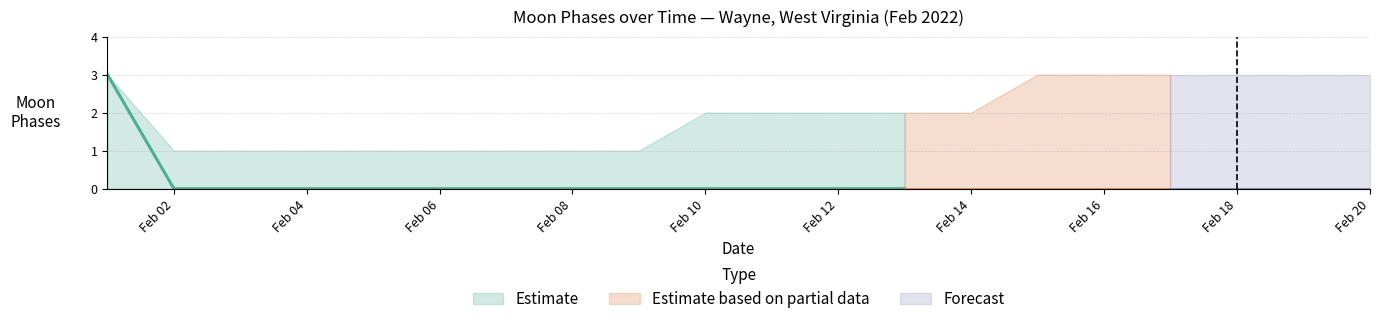

True or false: Moon Phases and Moon Phases Lower cross at least once.

False